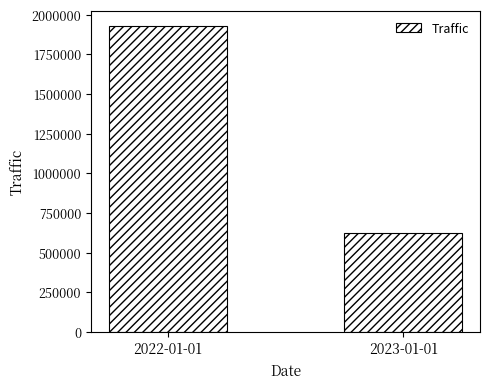

List the labels in order of value, largest first.

2022-01-01, 2023-01-01